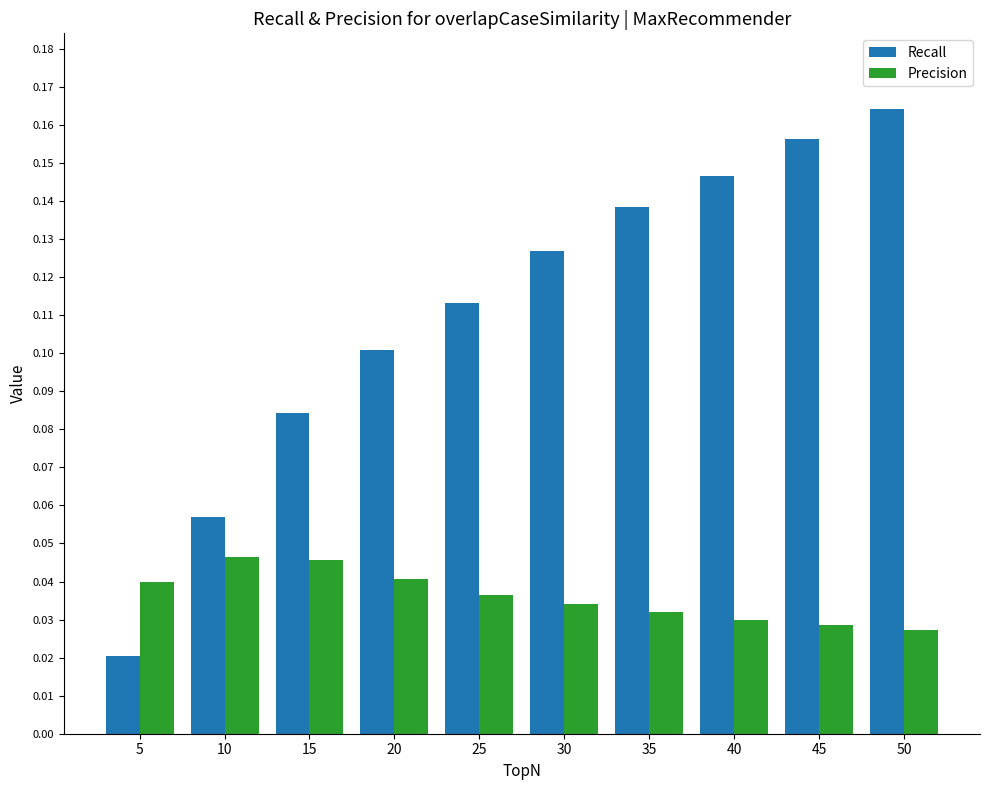

Rank the series by their average value, from highest to lowest.

Recall, Precision